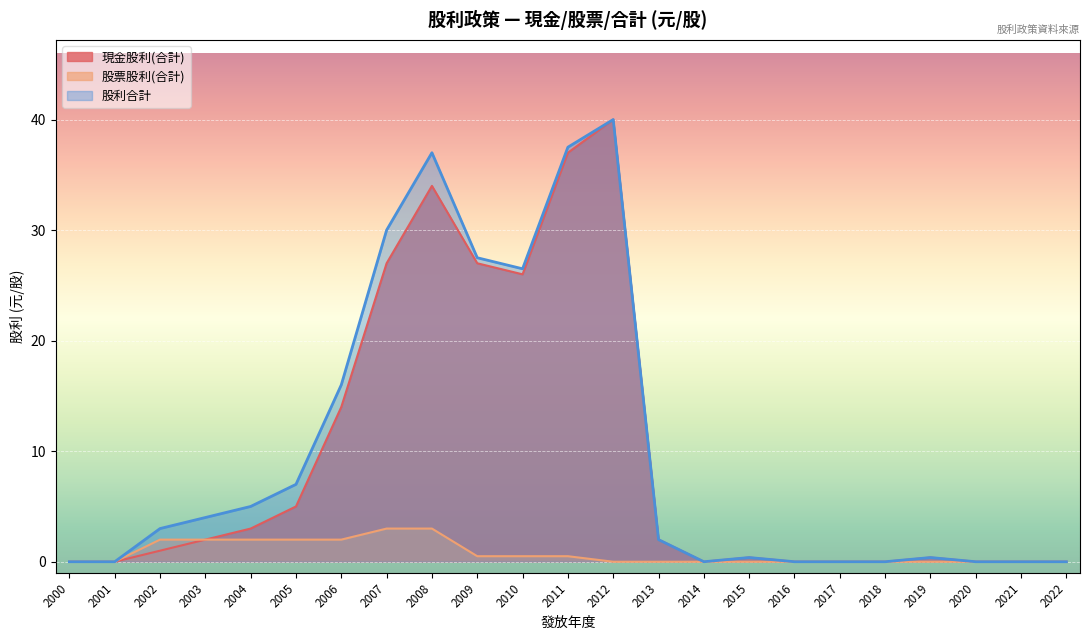

What is the difference between the 現金股利(合計) values at 2022 and 2012?

40.0